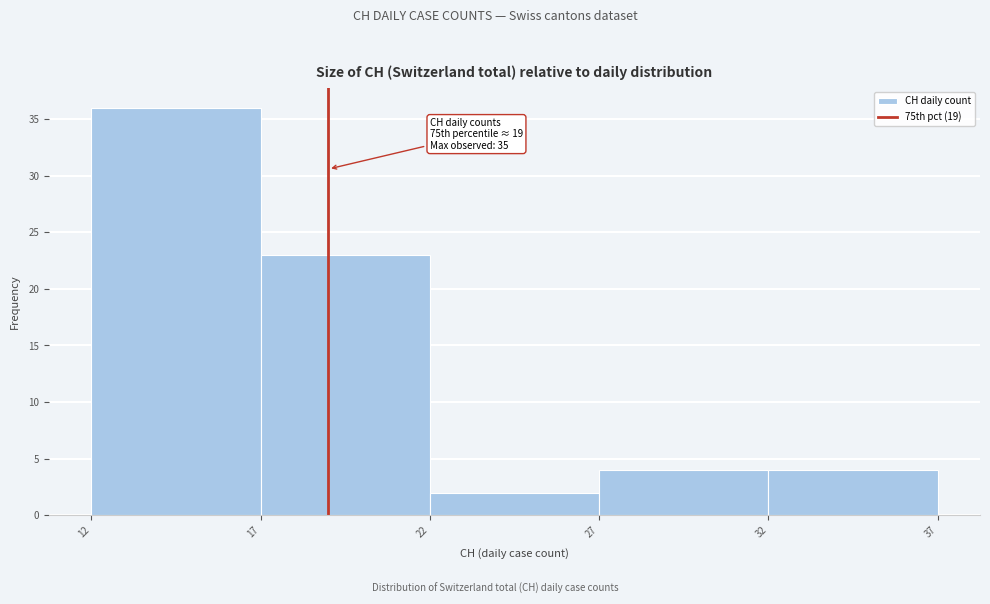

Which range on the x-axis has the tallest bar?

12 to 17